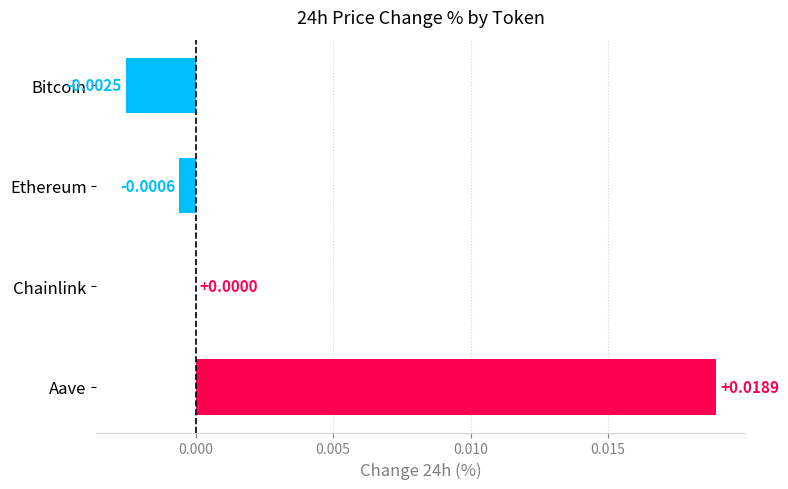

How many data points does each series have?

4